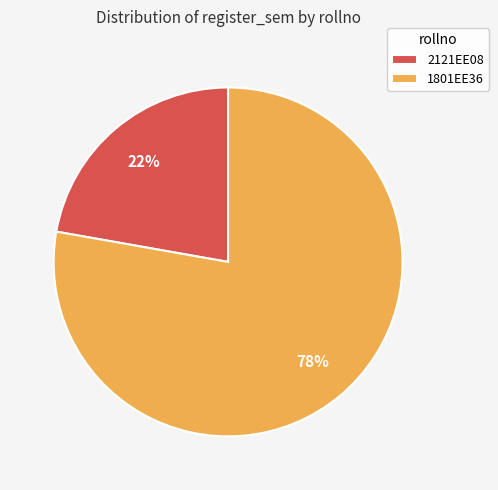

Which slice is the largest?

1801EE36